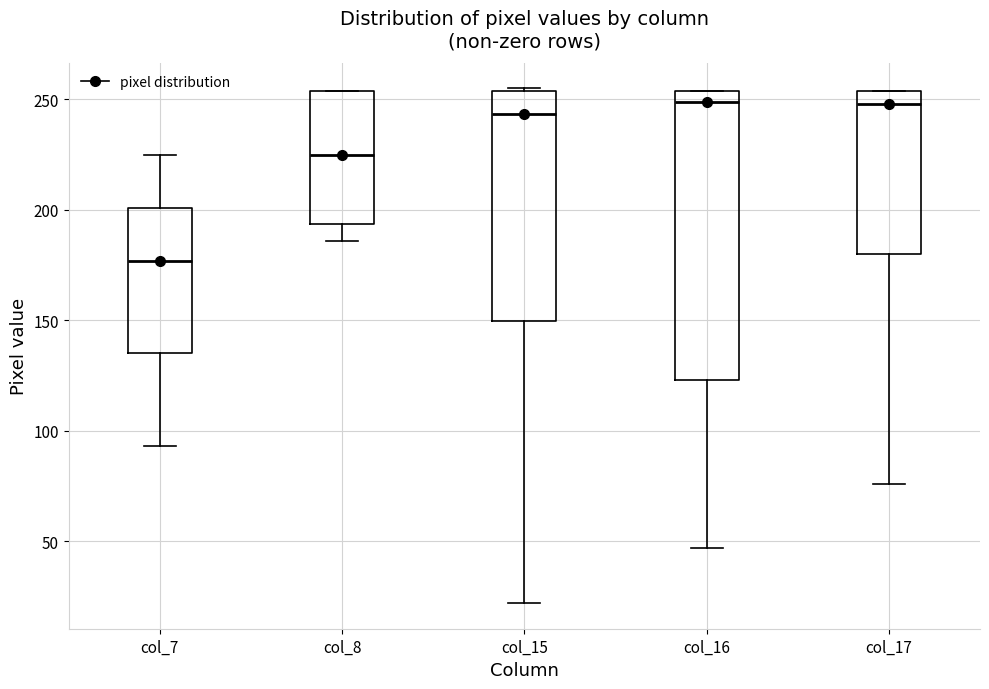

Which box has the lowest median line?

col_7